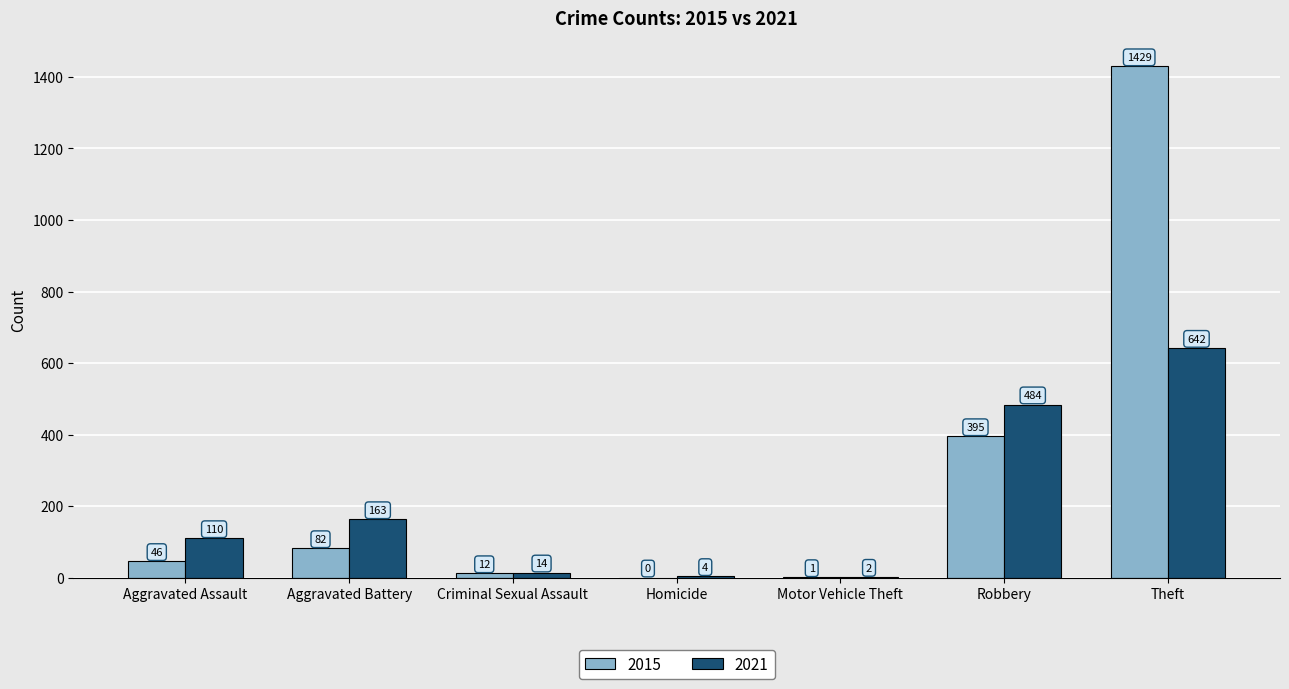

Which series has the widest spread of values?

2015